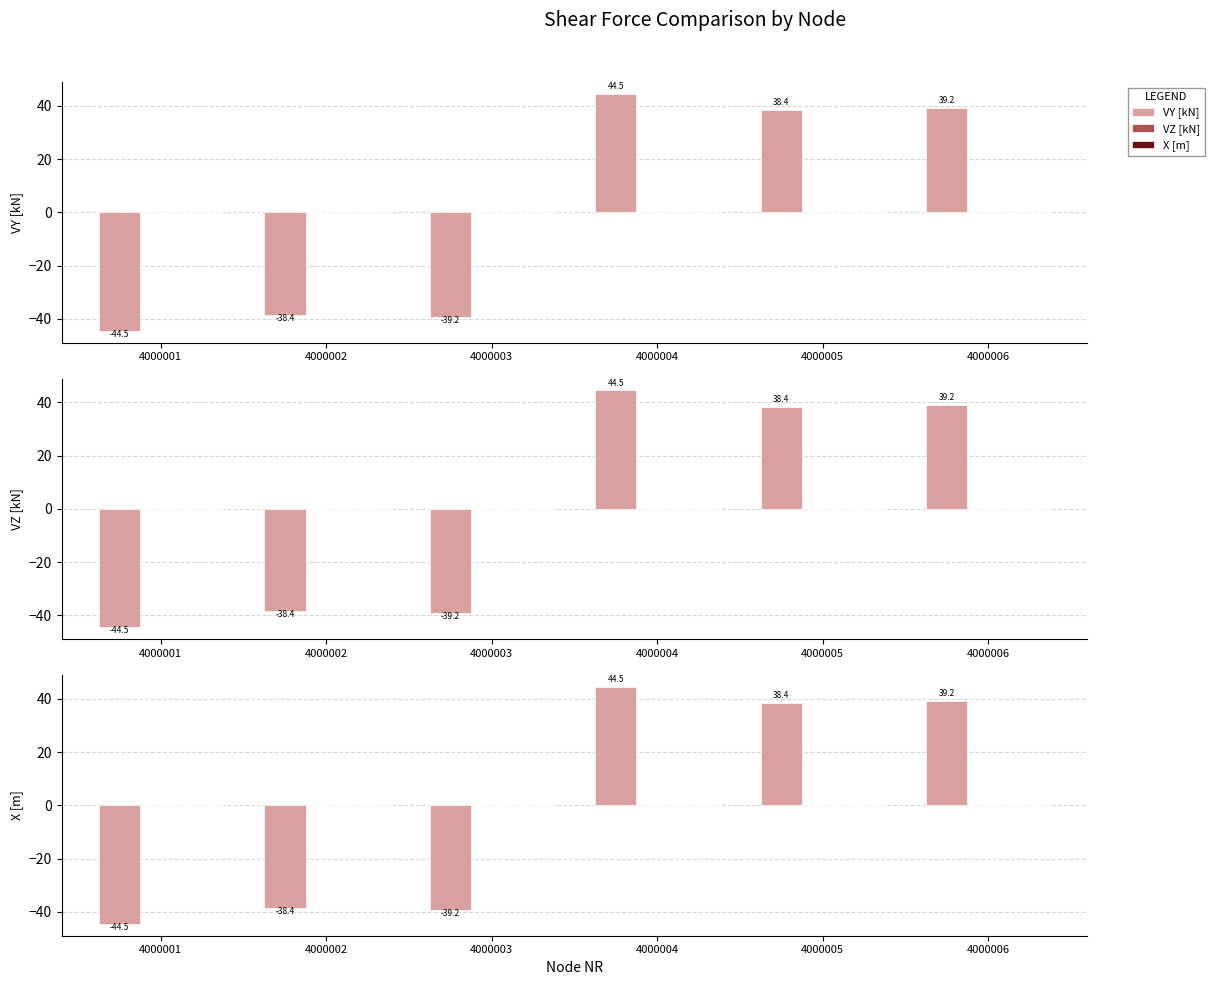

At which category is the sum across all series the highest?

4000004